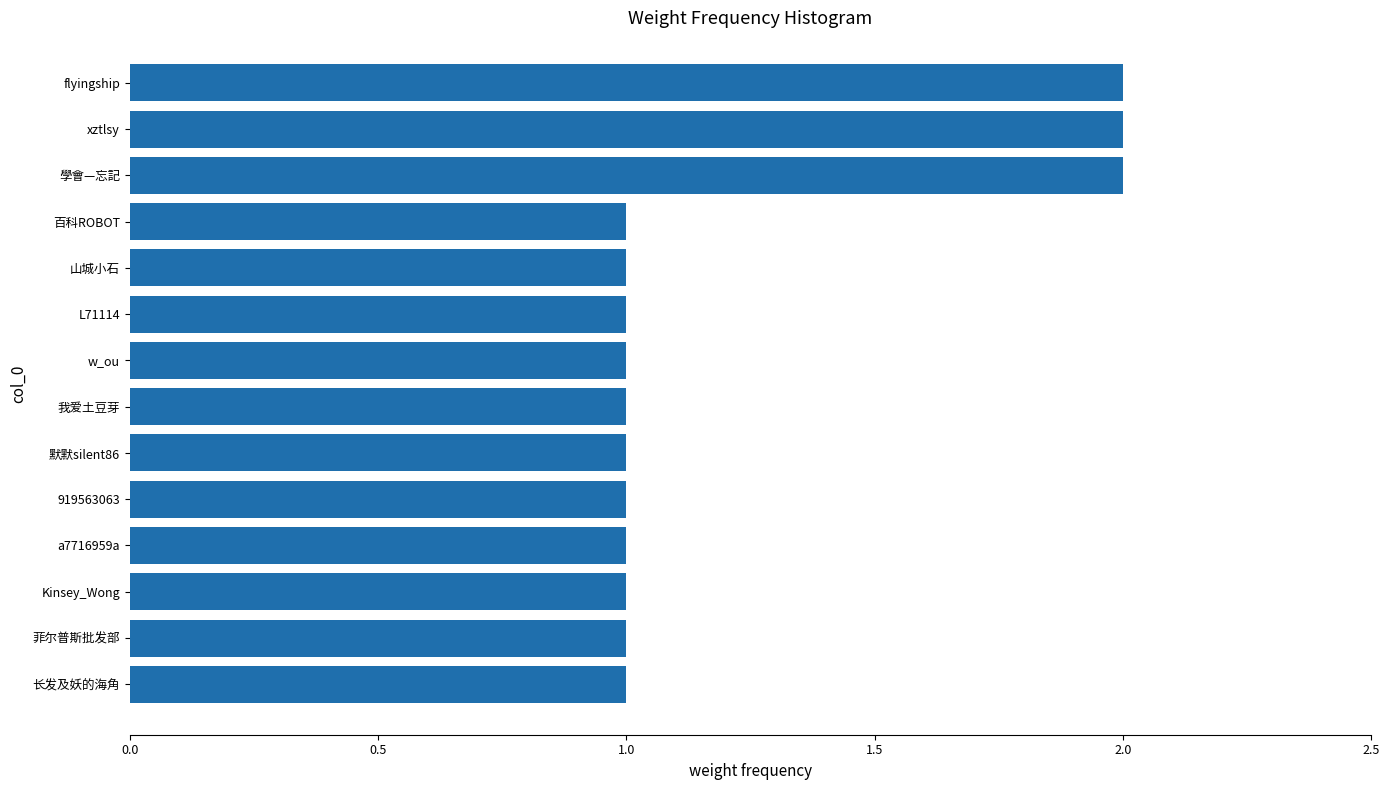

What is the average value?

1